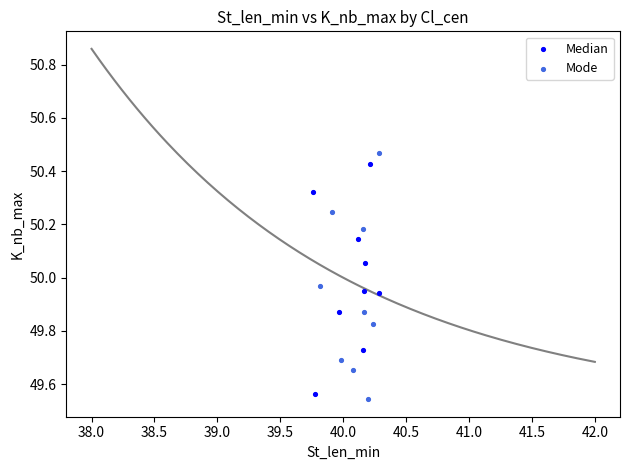

Which series has the largest Y range (max minus min)?

Mode